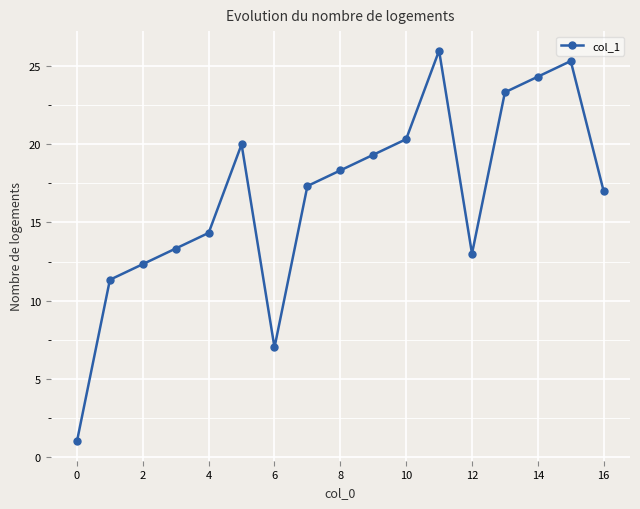

What is the difference between the maximum and minimum values?

25.0